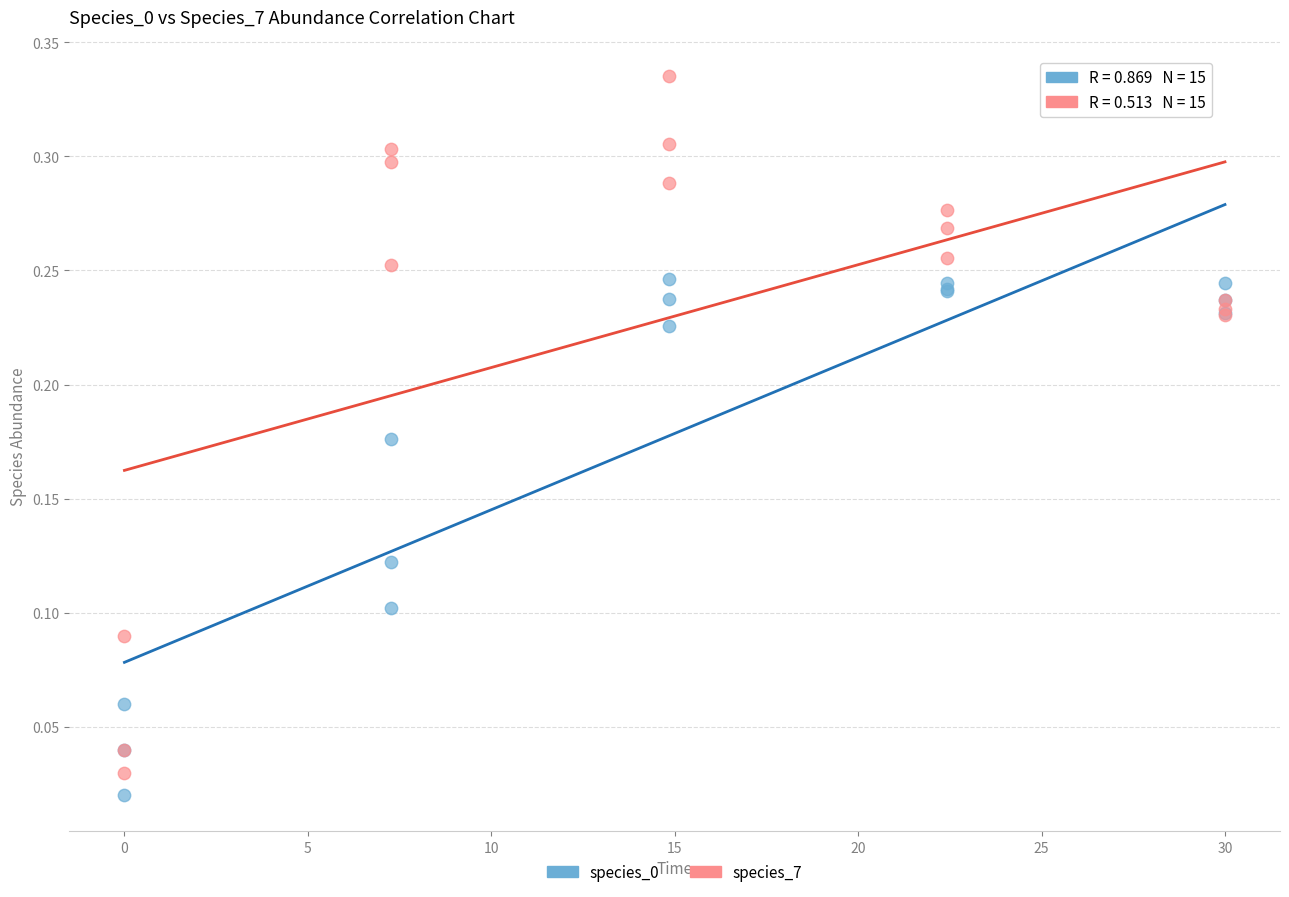

Which series reaches the maximum Y coordinate?

species_7